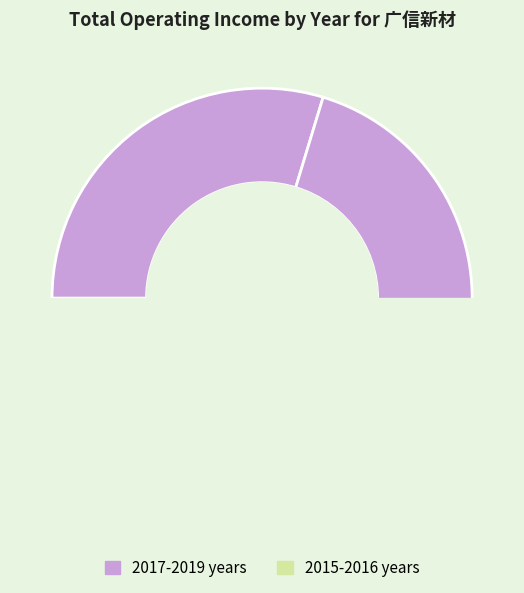

To the nearest percent, what is the difference between the 2017 and 2018 slice percentages?

8%